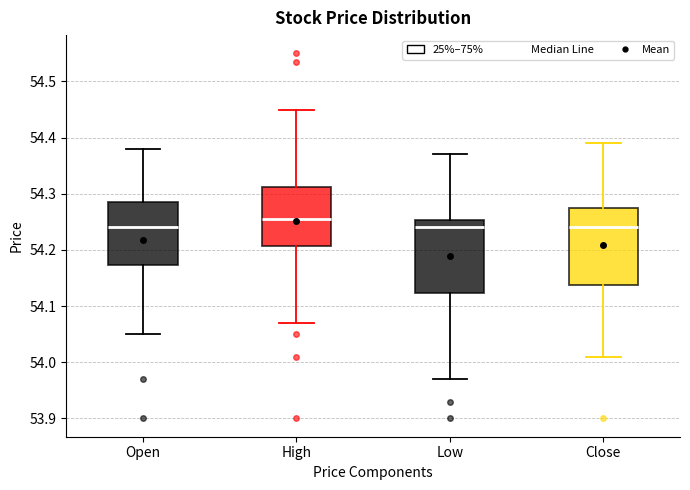

Where is the upper edge of the box for Open on the y-axis? The values are not printed on the chart, so give them approximately, as read against the axis.

54.29